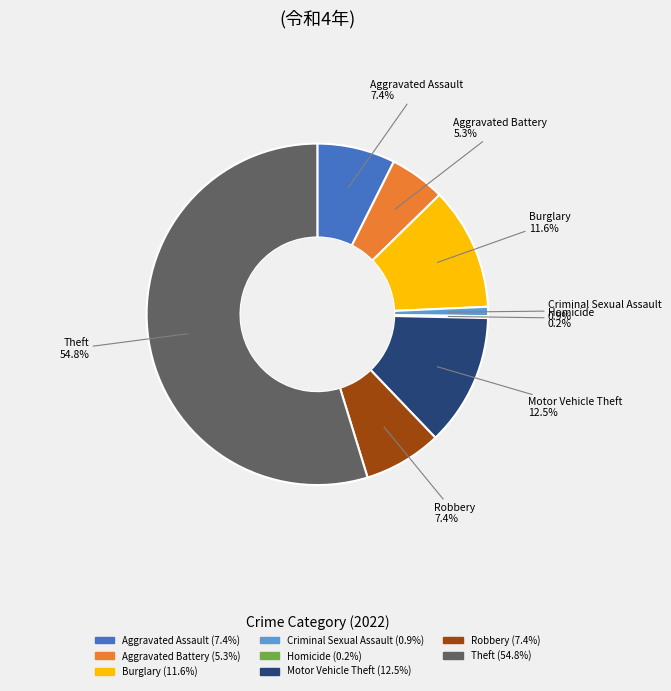

Is there a majority slice in this chart?

Yes